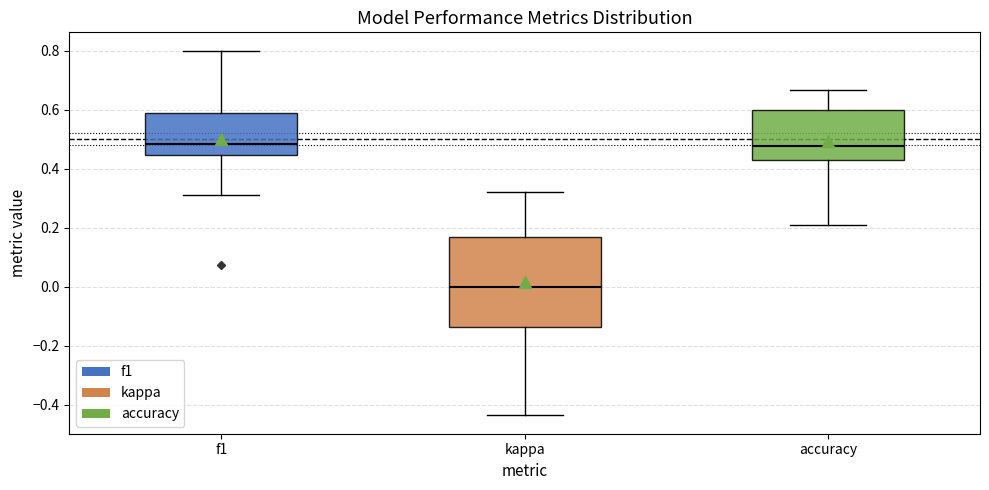

Which box is the tallest, from its lower edge to its upper edge?

kappa